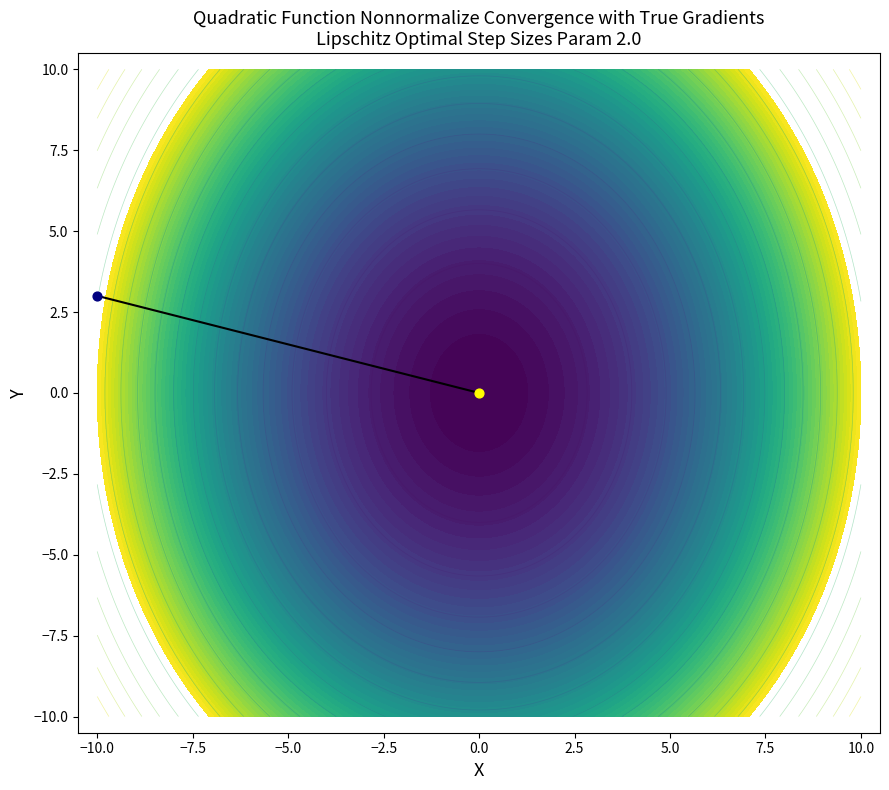

Reading left to right, transcribe all the data shown in this chart.

3	0